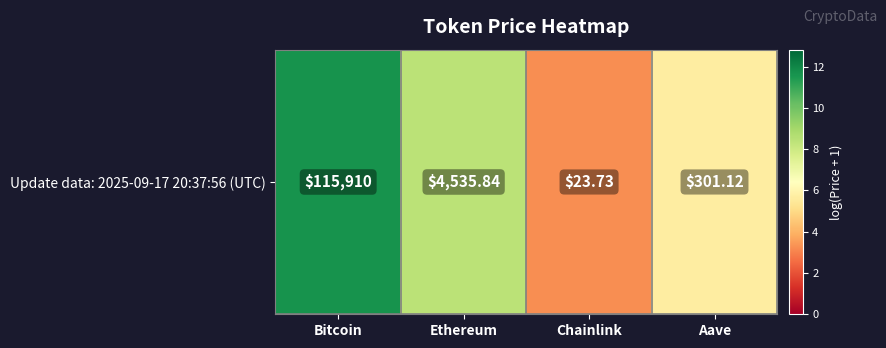

Between Chainlink and Ethereum, which is larger?

Ethereum